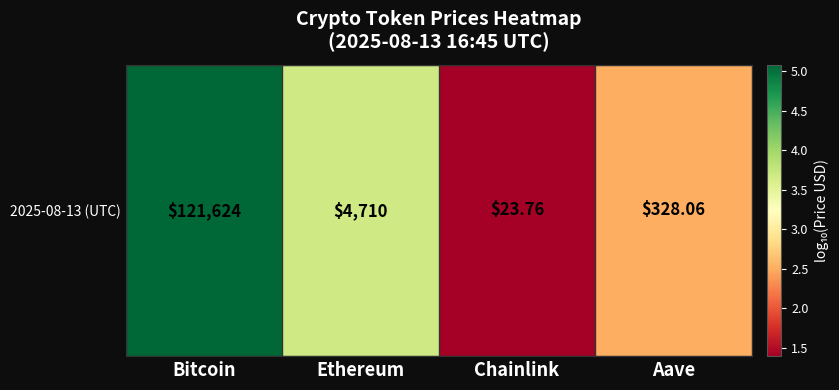

Reading left to right, what are all the values shown in this chart?

Bitcoin=5.1	Ethereum=3.7	Chainlink=1.4	Aave=2.5